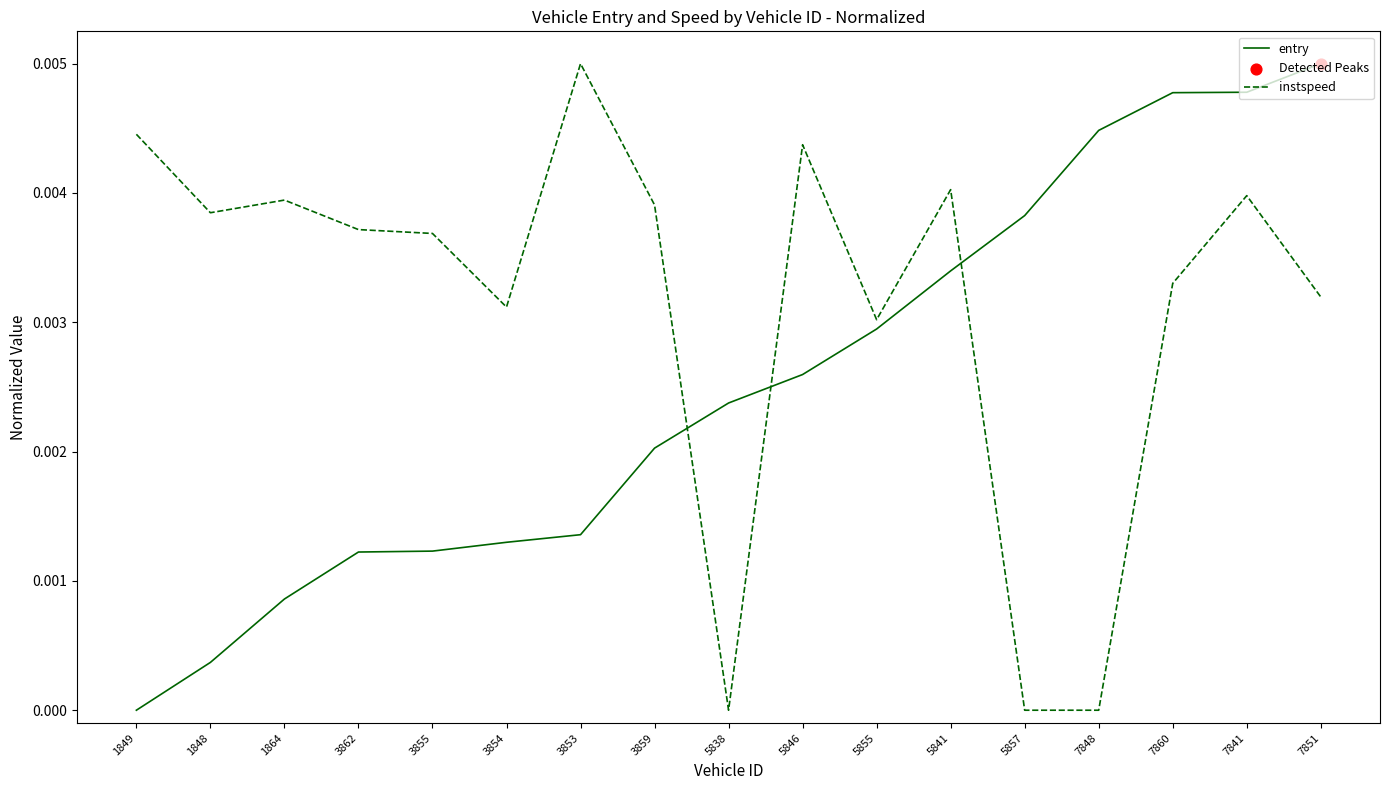

Which series changed the most between 3854 and 5855?

entry